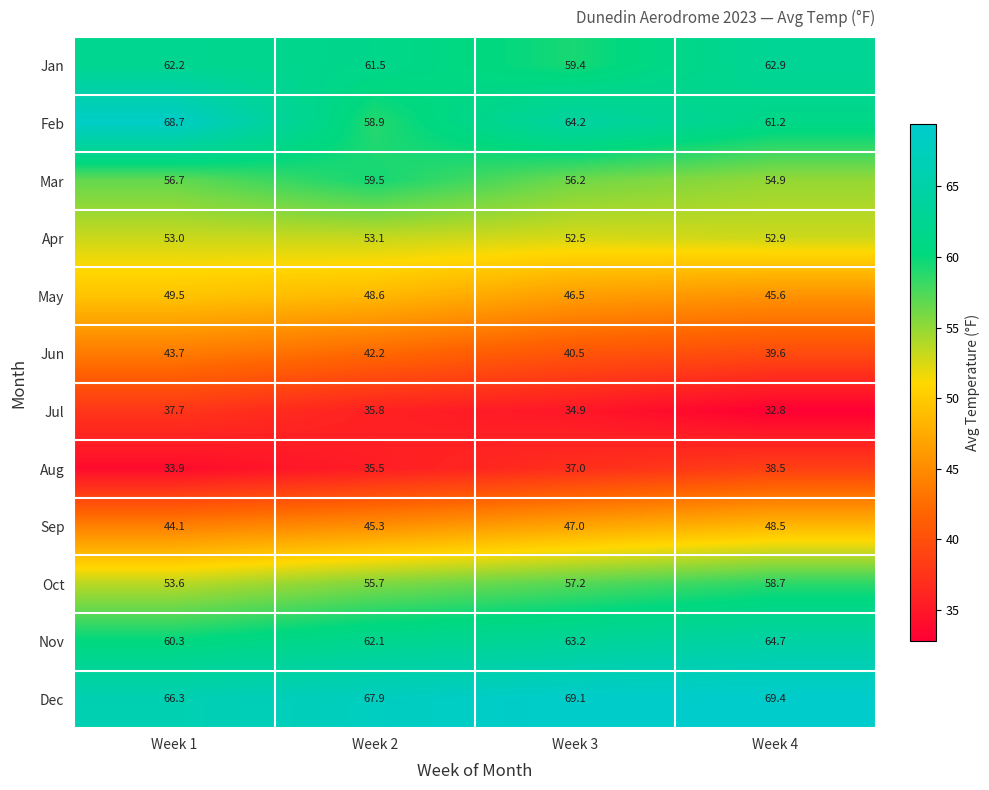

Is it true that Apr equals 52.5 at Week 3?

True